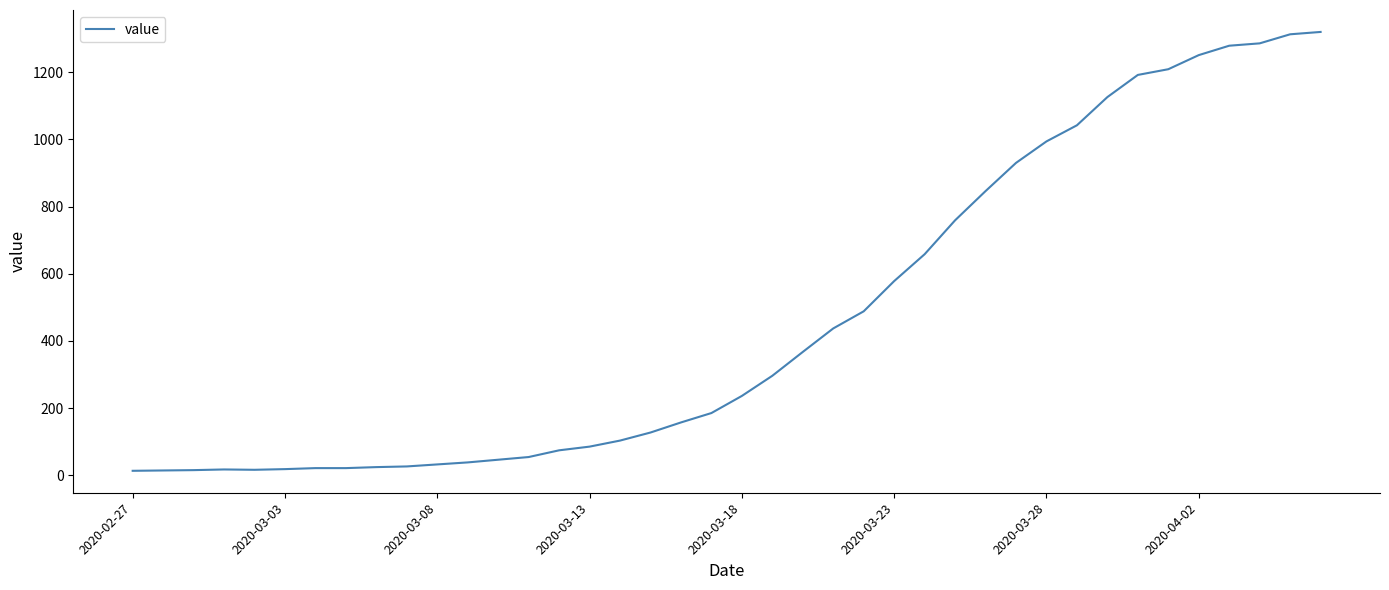

What is the difference between the maximum and minimum values?

1307